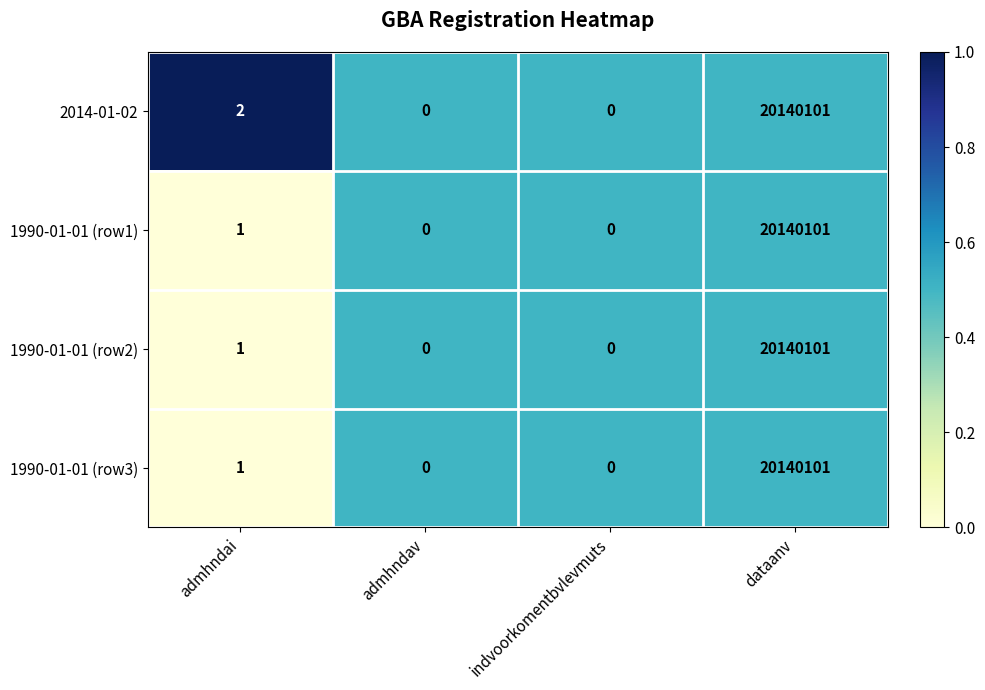

What is the difference between the maximum and minimum values in the 1990-01-01 (row2) series?

20140101